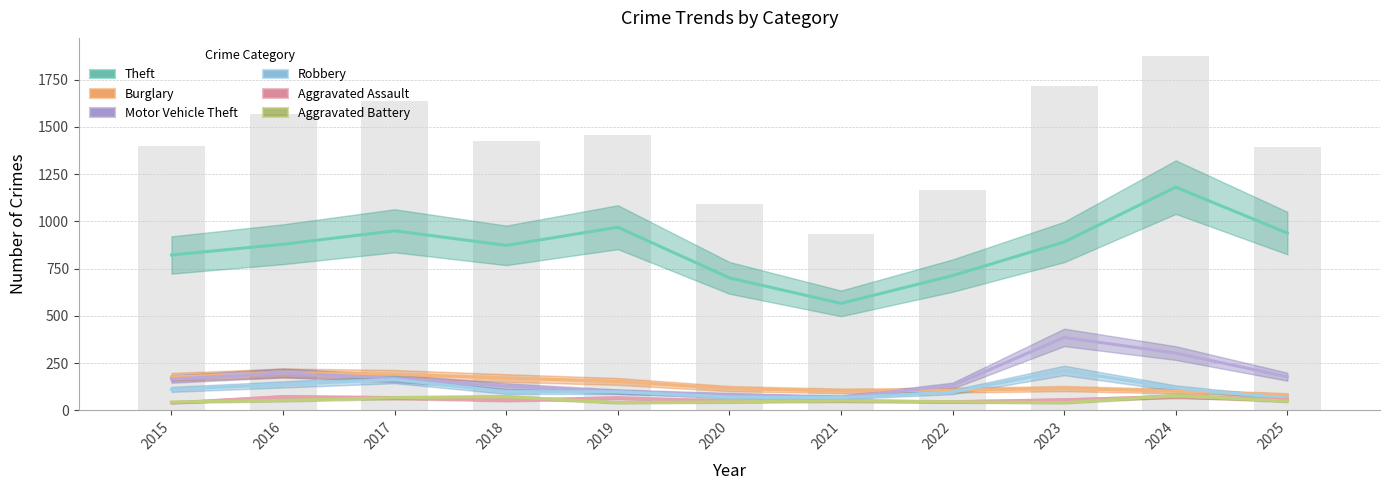

Between 2015 and 2020, which series saw the biggest shift?

Theft